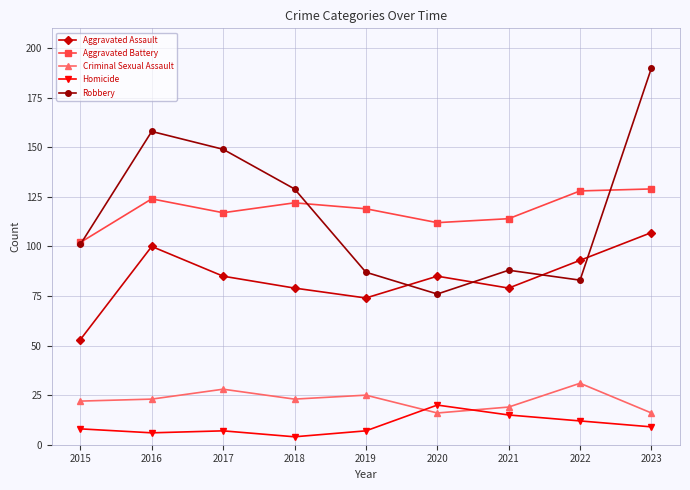

At which category does Robbery reach its first local peak?

2016